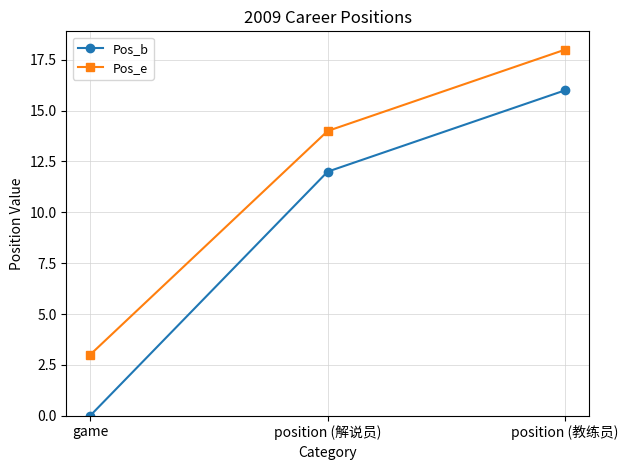

What is the label of the 2nd point from the left?

position (解说员)